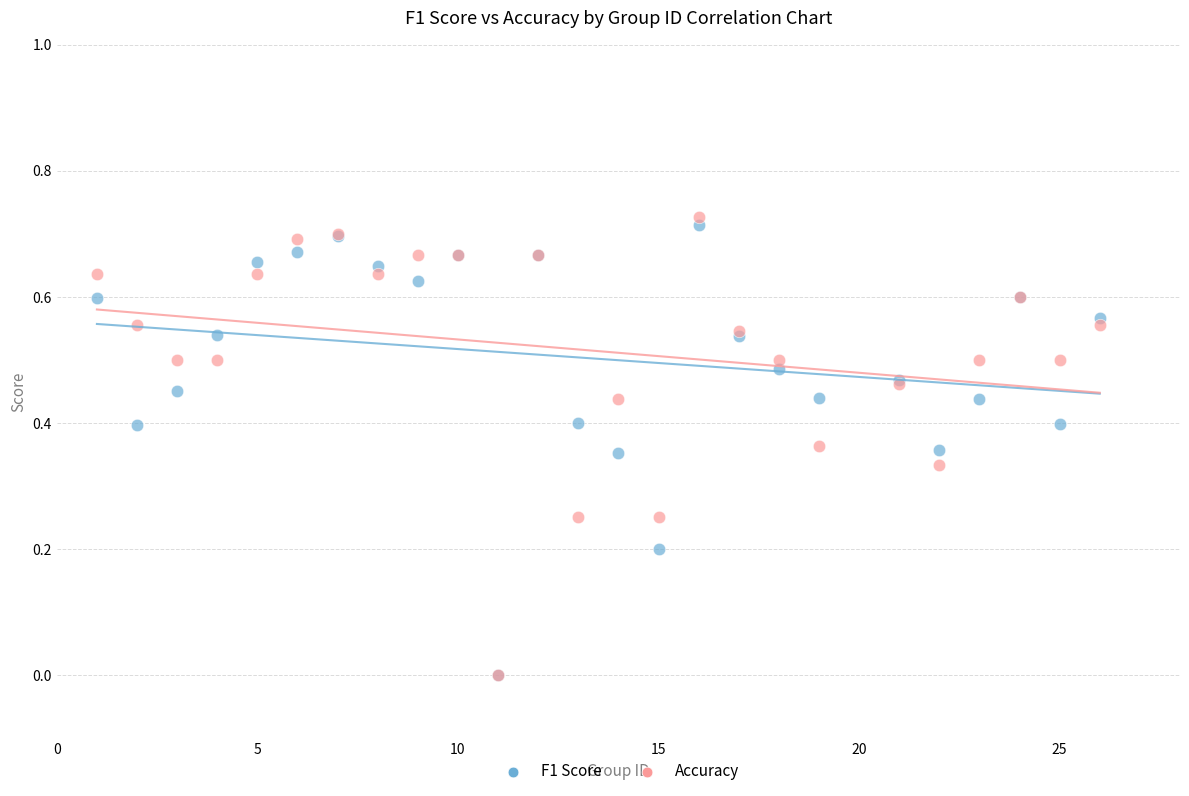

What are all the series names shown in the legend?

F1 Score, Accuracy